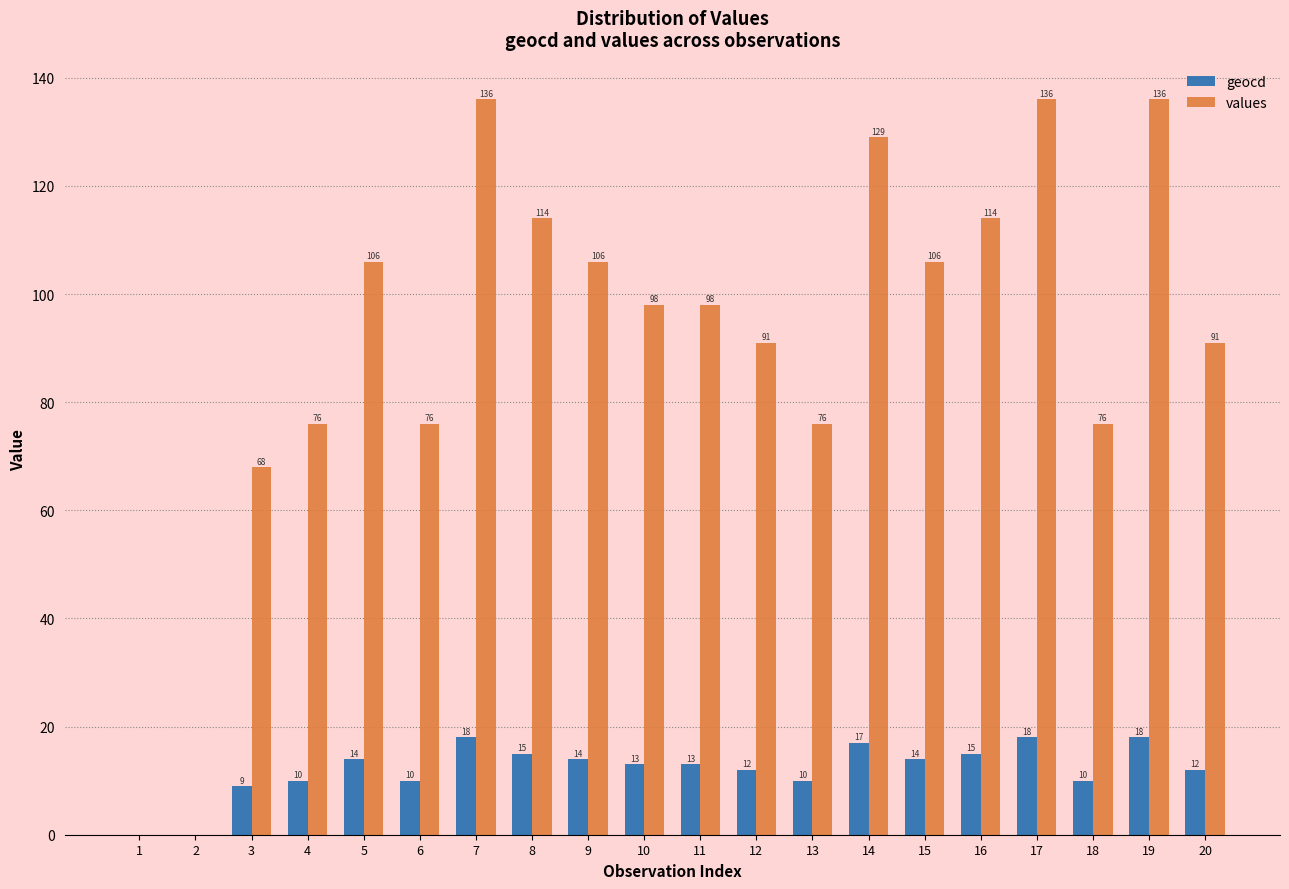

At which label is values closest to 68?

3